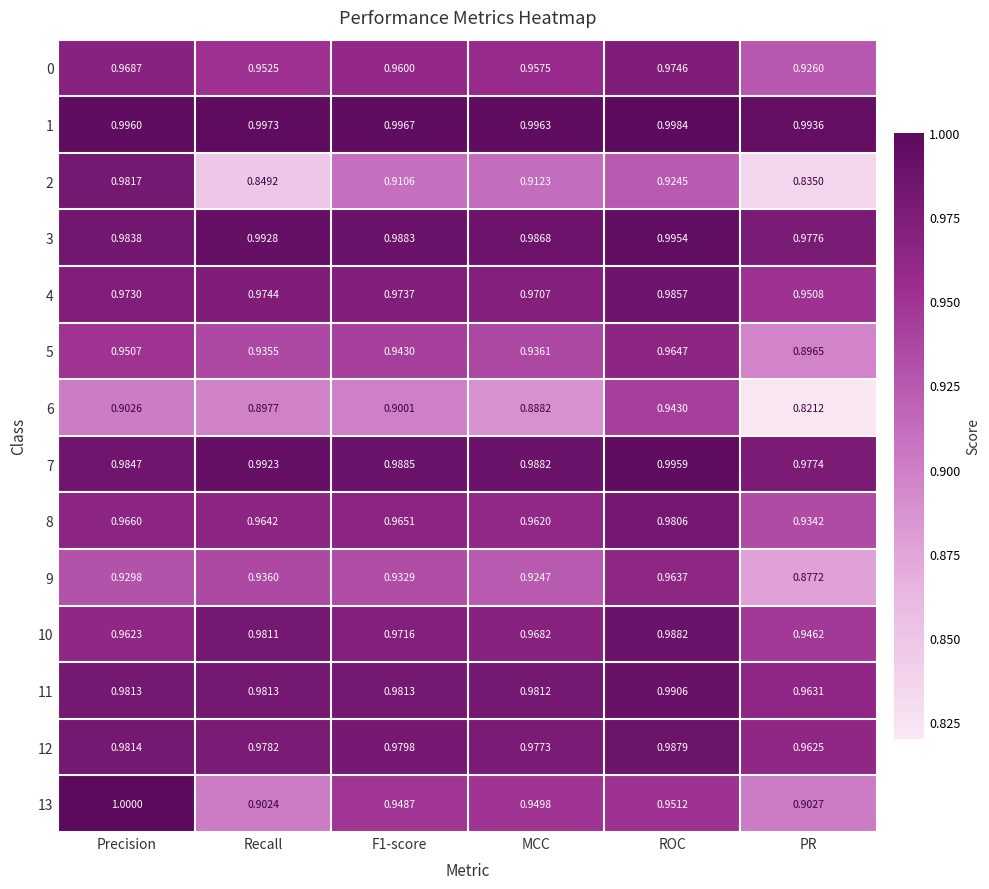

At which label is 5 closest to 0?

PR